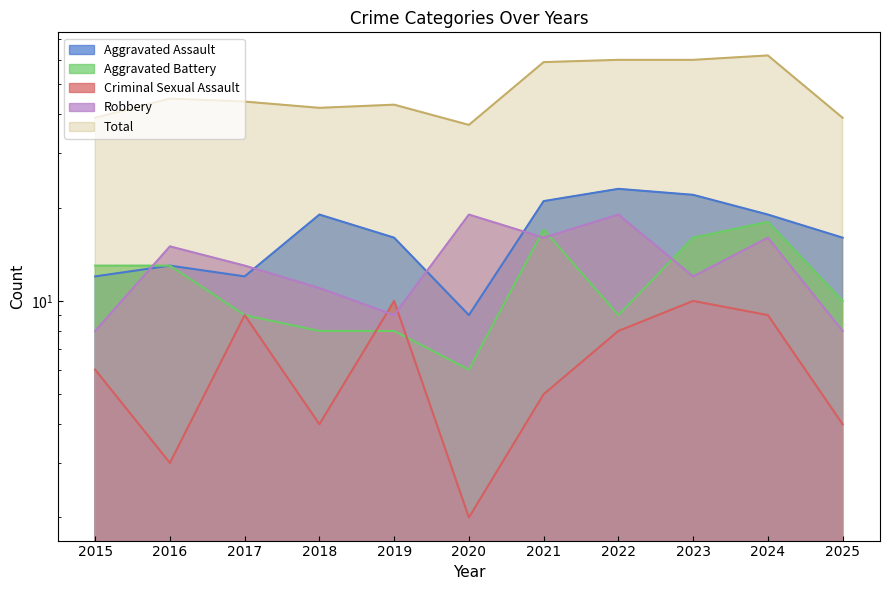

What is the spread (max minus min) of values at 2016?

42